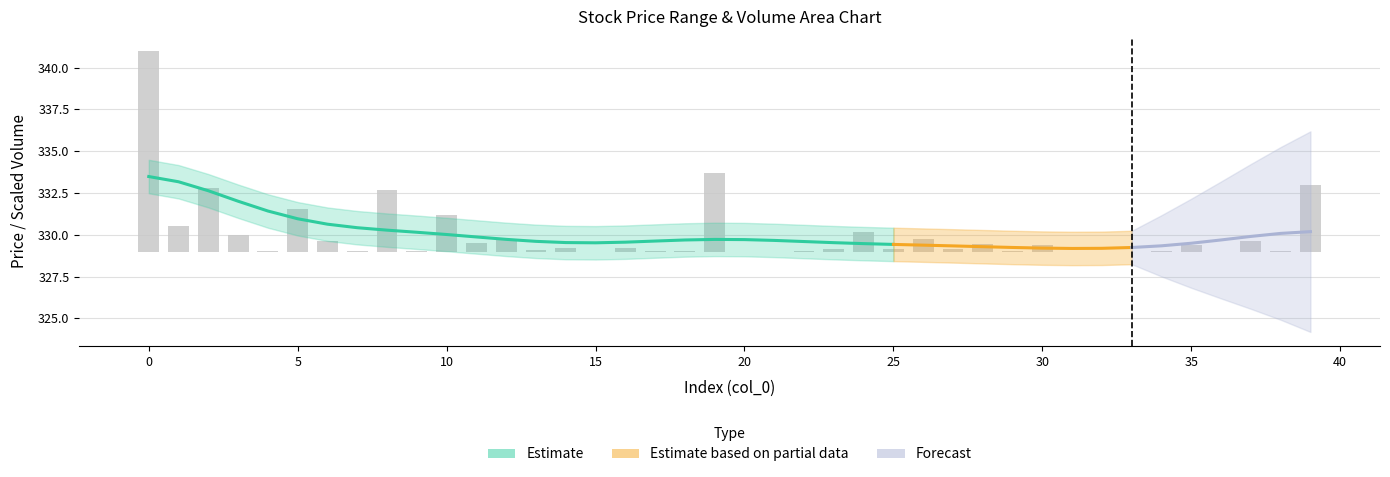

How many bars are there in total?

40